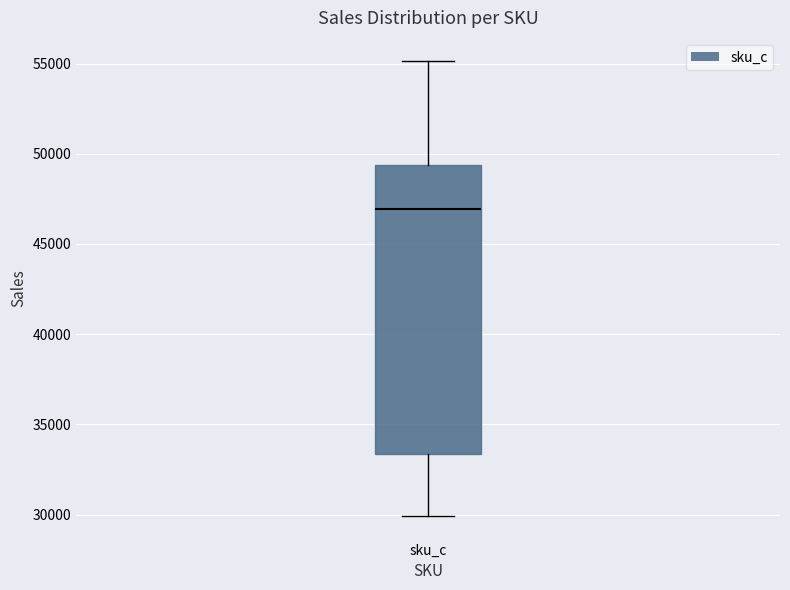

Read this box plot against the y-axis: the position of the median line, the range covered by the box, and the ends of both whiskers. The values are not printed on the chart, so give them approximately, as read against the axis.

median 47000, box 33500 to 49500, whiskers 30000 to 55000